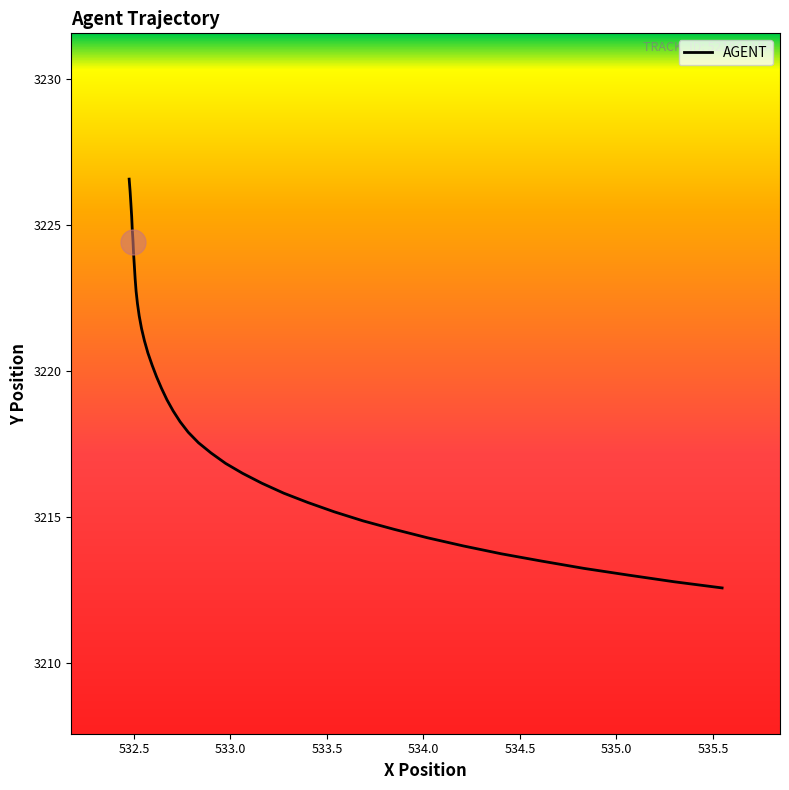

What is the minimum value shown in the chart?

3212.6